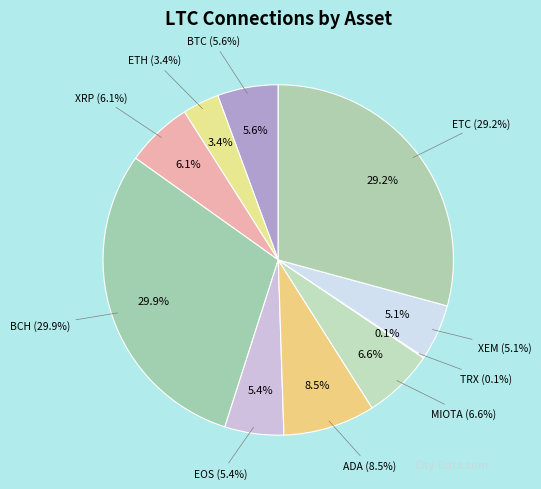

Which slice is the largest?

BCH